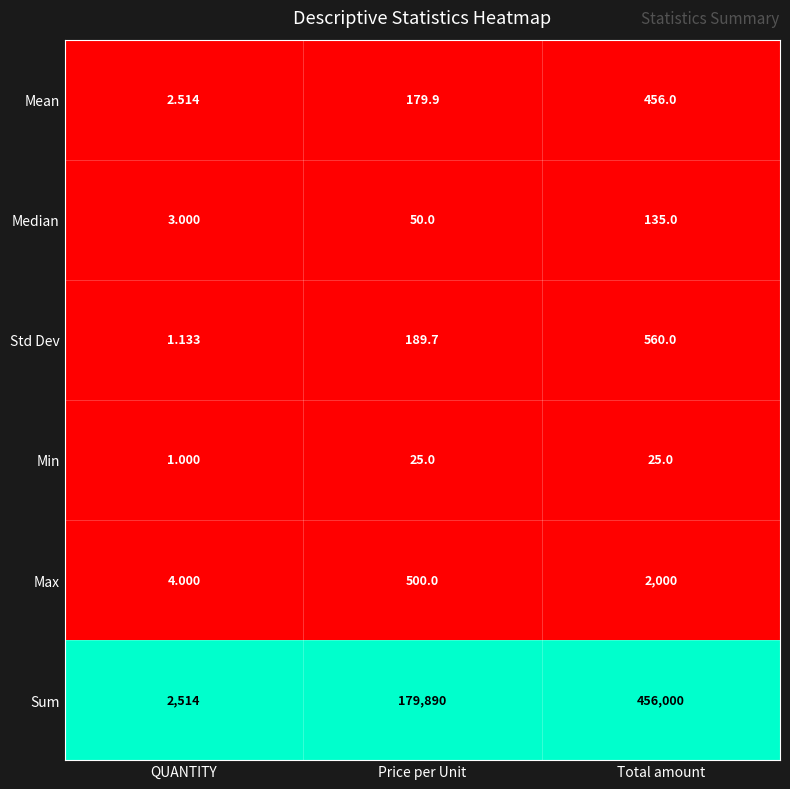

At which label is Sum closest to 229257?

Price per Unit